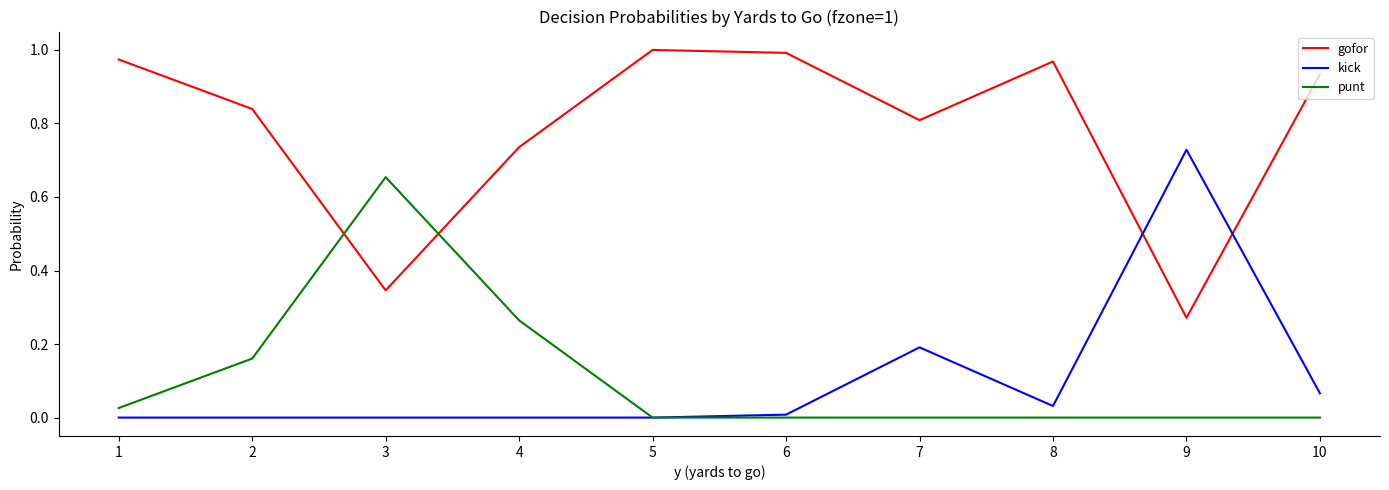

Which series has the largest total across all categories?

gofor